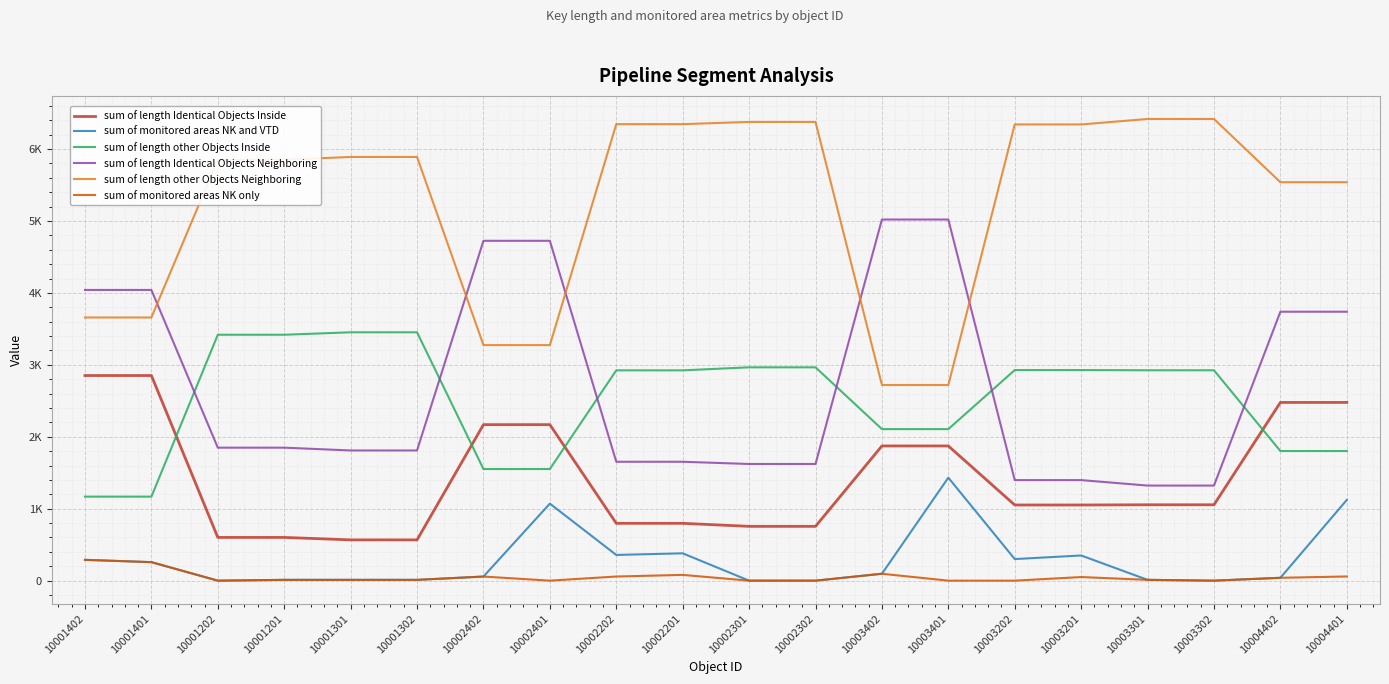

True or false: sum of length Identical Objects Inside has more than 0 points higher than both neighbors.

False